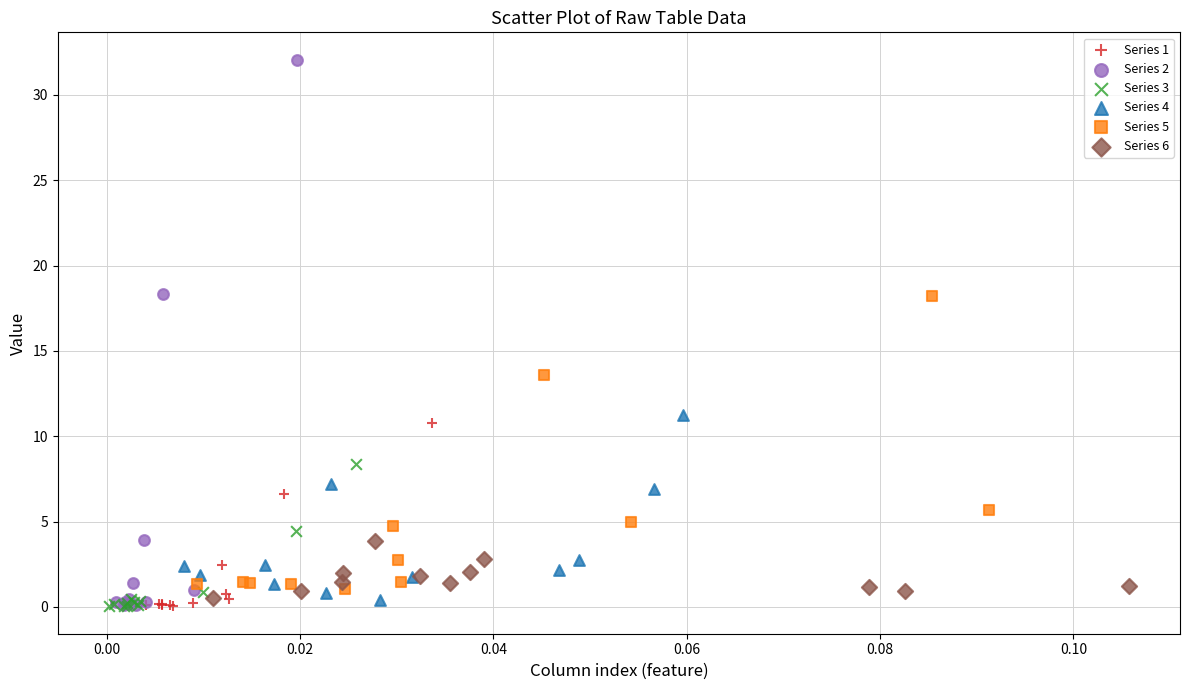

Which series has the widest spread of Y values?

Series 2